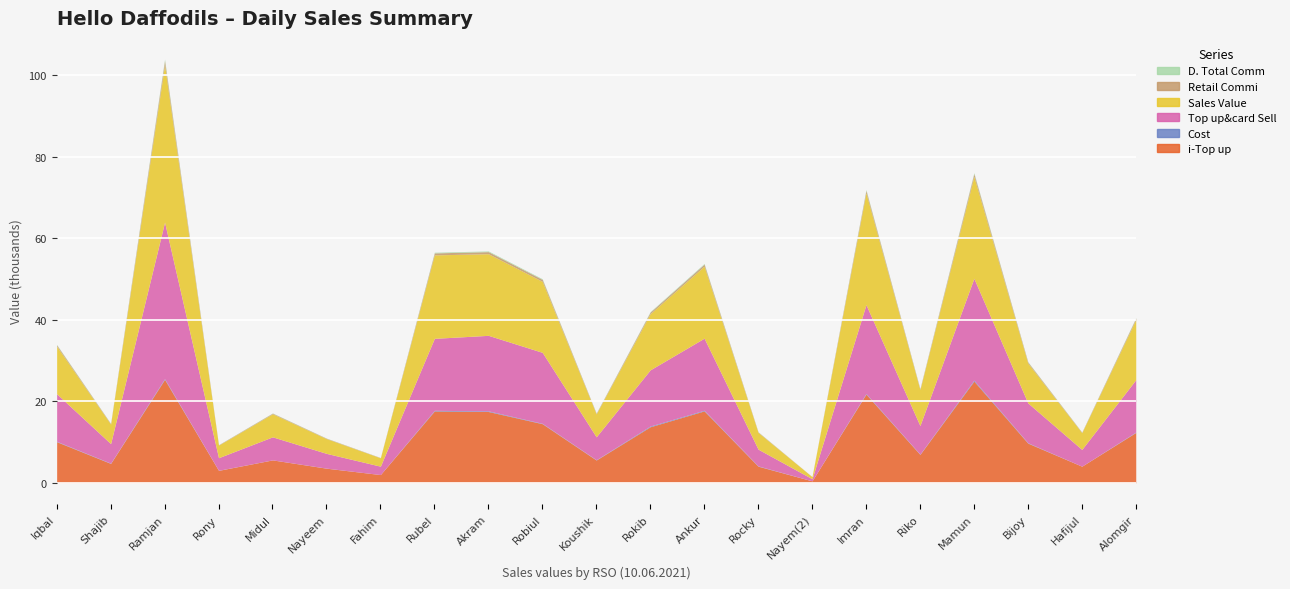

True or false: i-Top up has more than 1 interior local peaks.

True